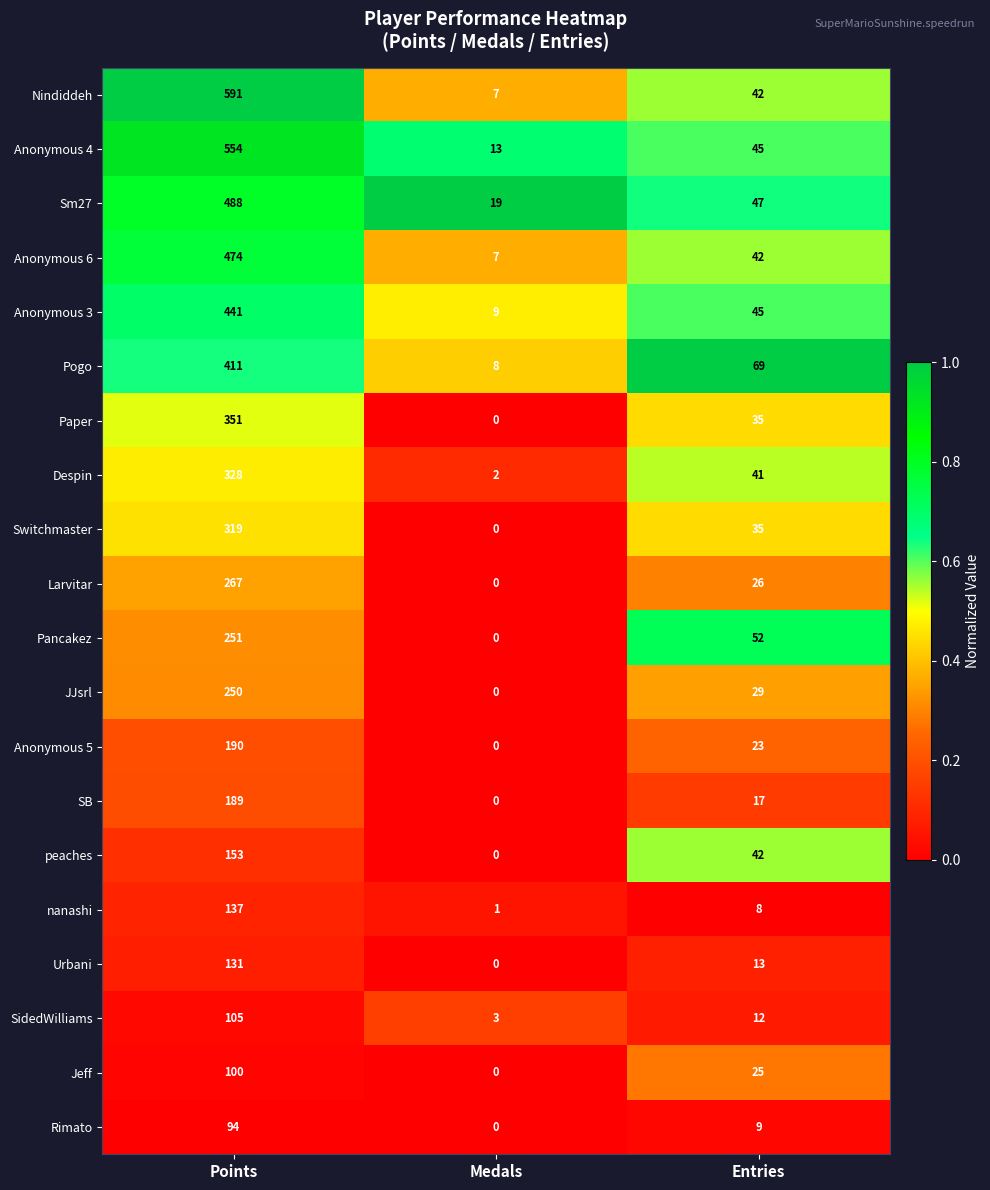

At which label does JJsrl first exceed 29?

Points